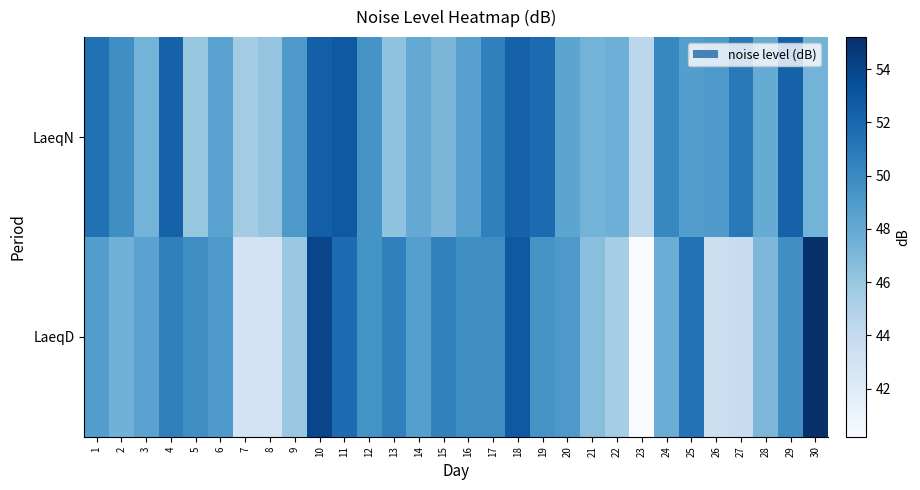

Count the number of data series in this chart.

2